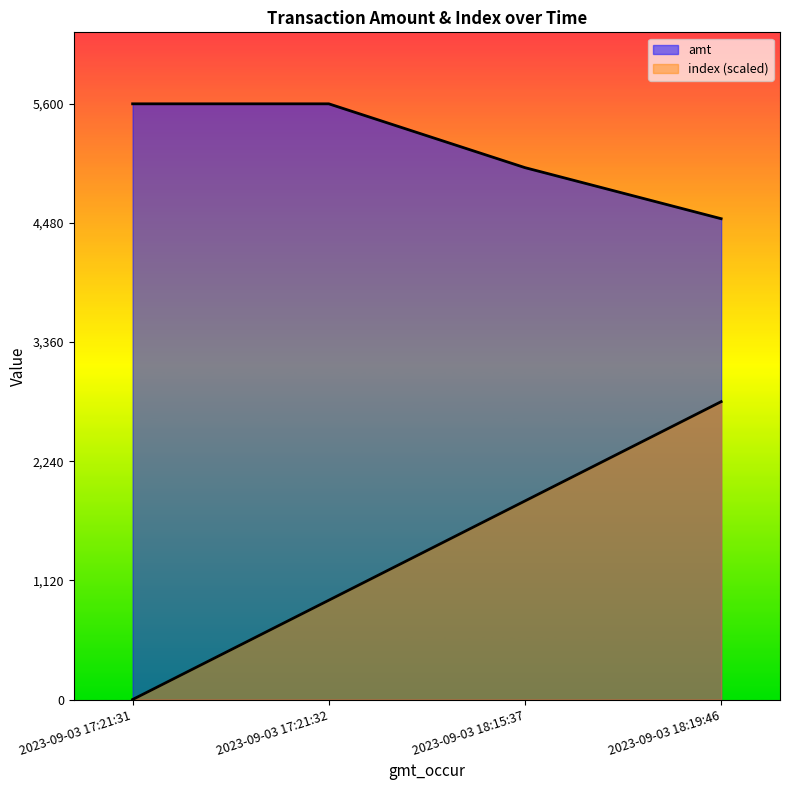

List the labels in order of amt value, largest first.

2023-09-03 17:21:31, 2023-09-03 17:21:32, 2023-09-03 18:15:37, 2023-09-03 18:19:46